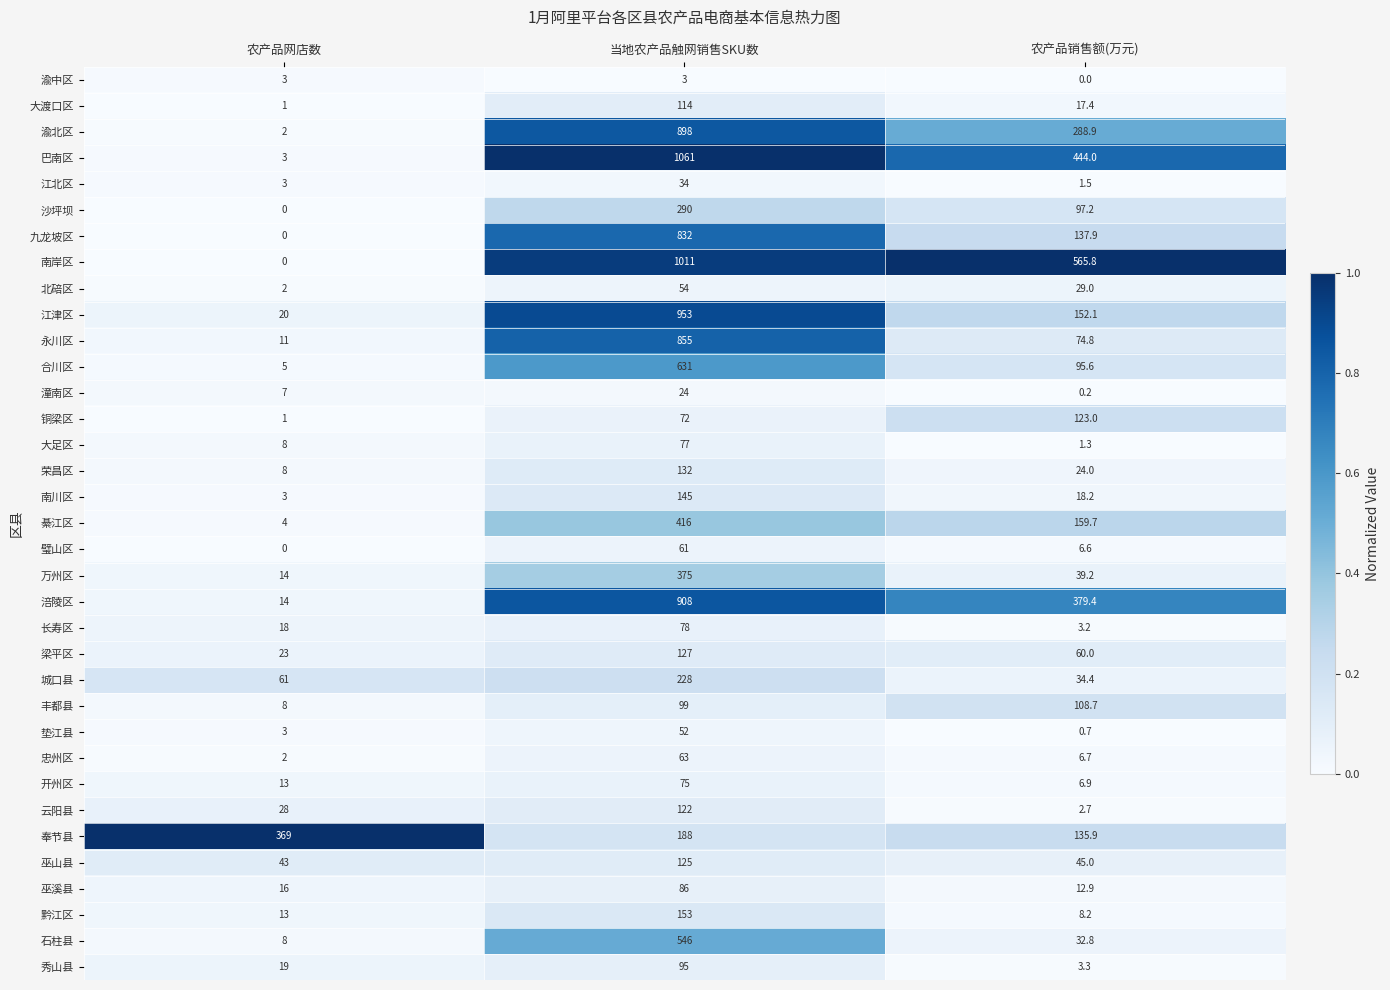

What is the maximum value shown in the chart?

1061.0